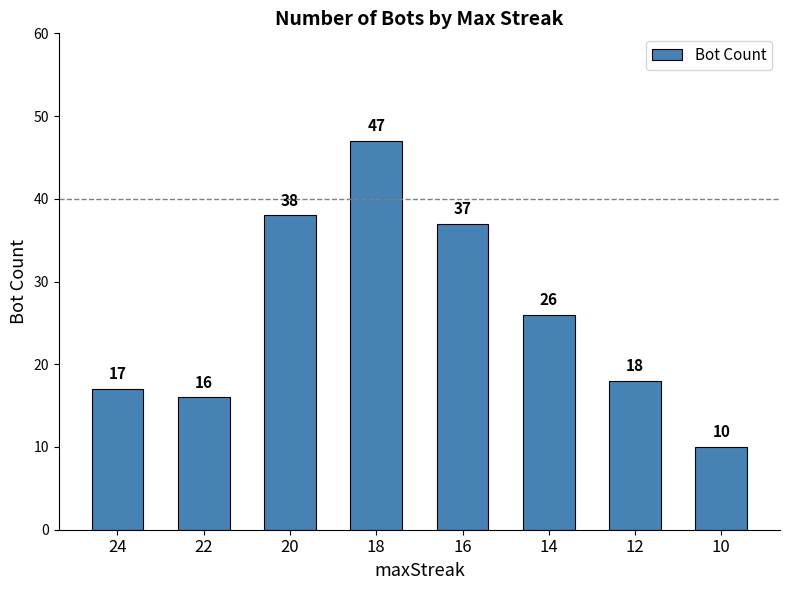

What is the average value?

26